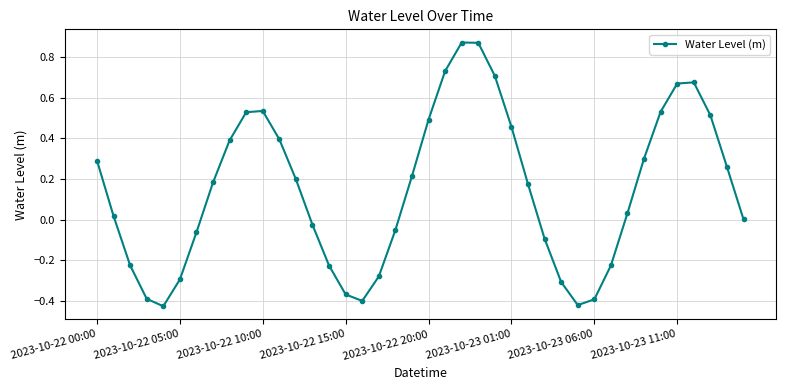

What is the average value?

0.1